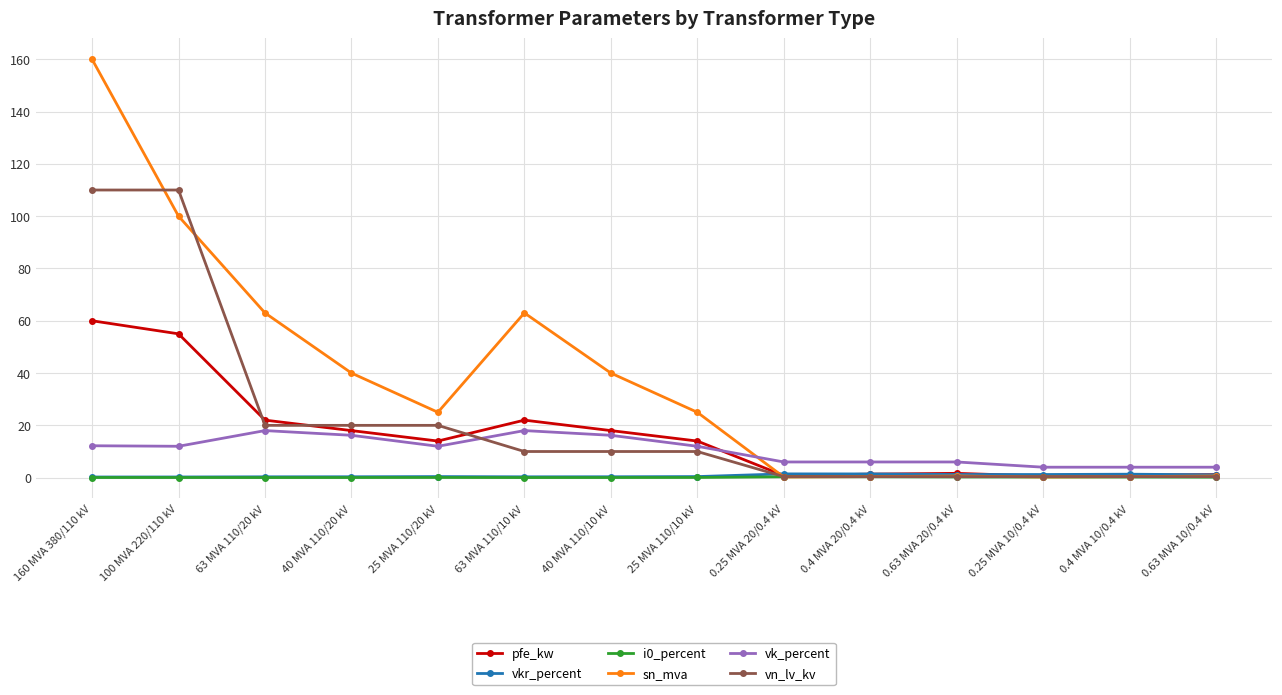

How many categories are shown in the chart?

14